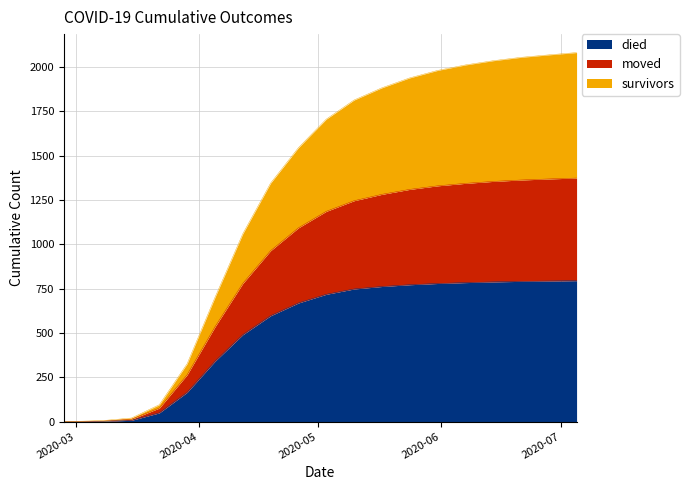

What are all the series names shown in the legend?

died, moved, survivors